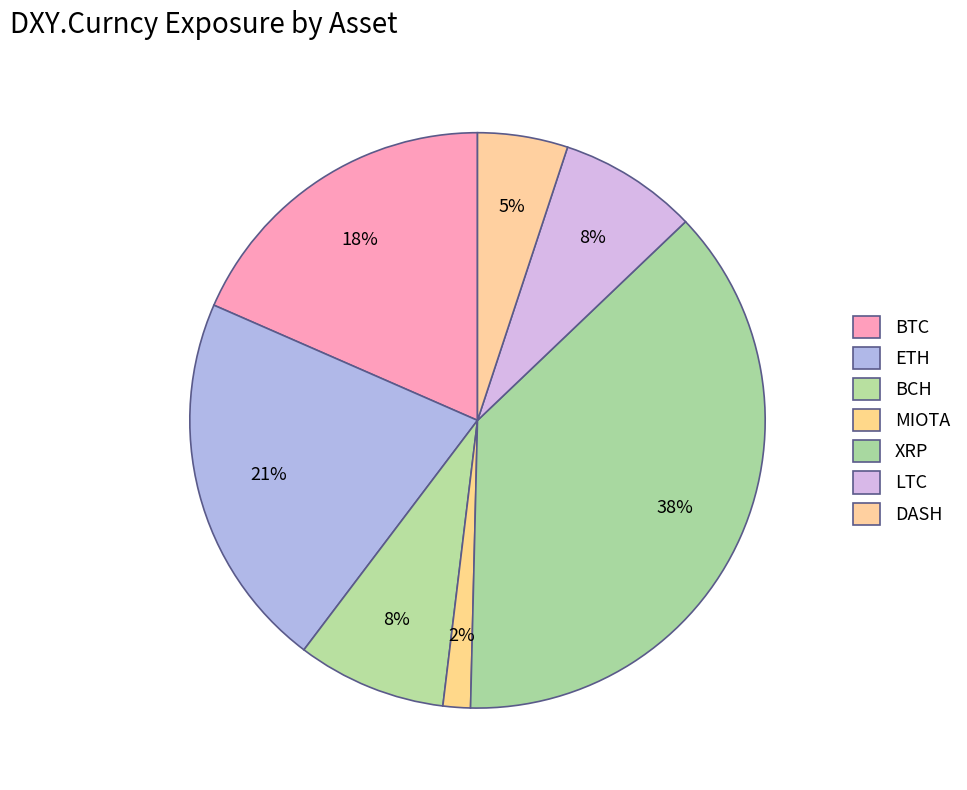

Combined, do BTC and DASH account for over 50%?

No